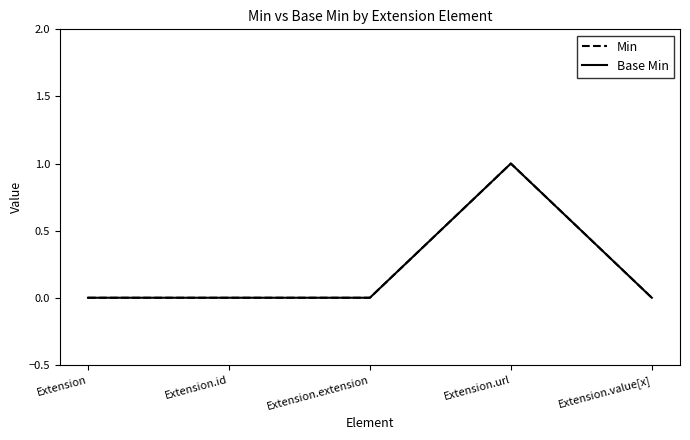

Is this an area chart (filled region under the line)?

No